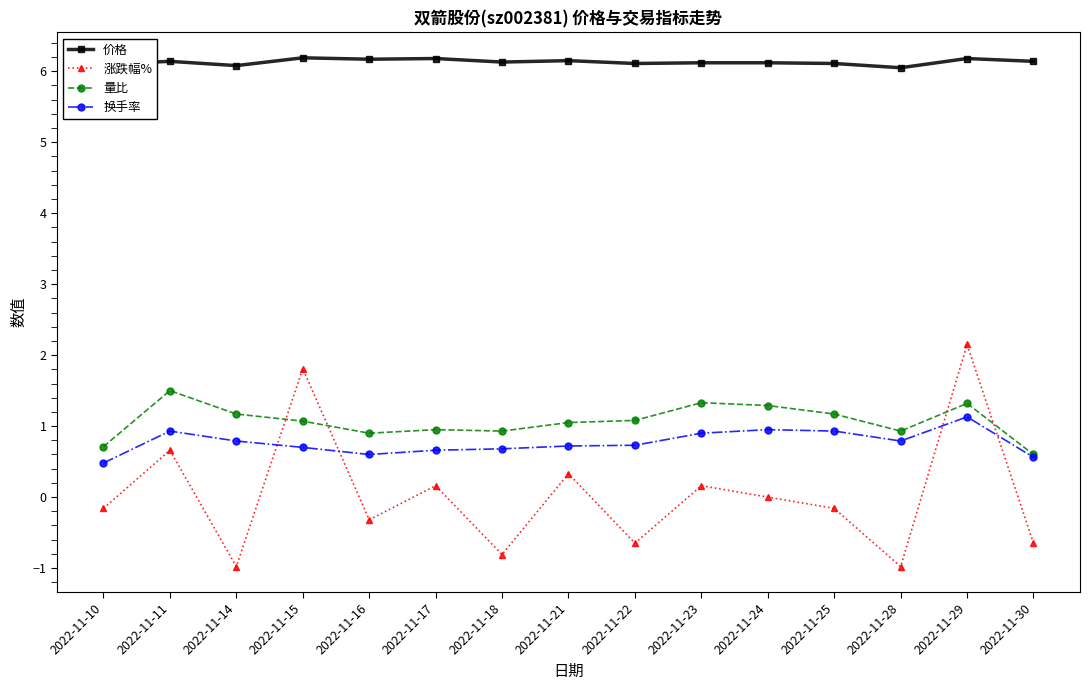

Rank the series at 2022-11-24 from highest to lowest value.

价格, 量比, 换手率, 涨跌幅%